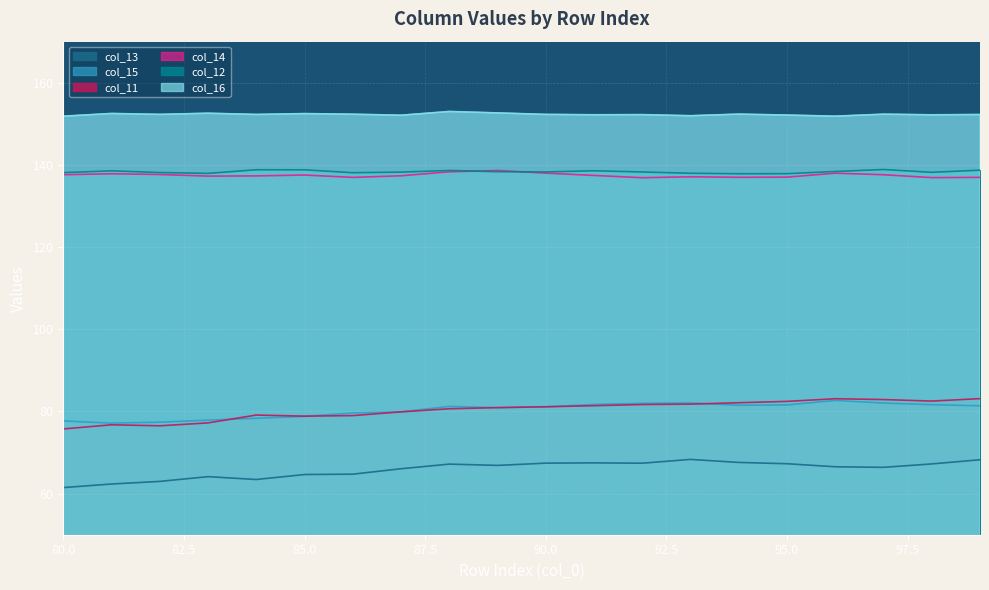

How many values in the col_11 series exceed 81?

10